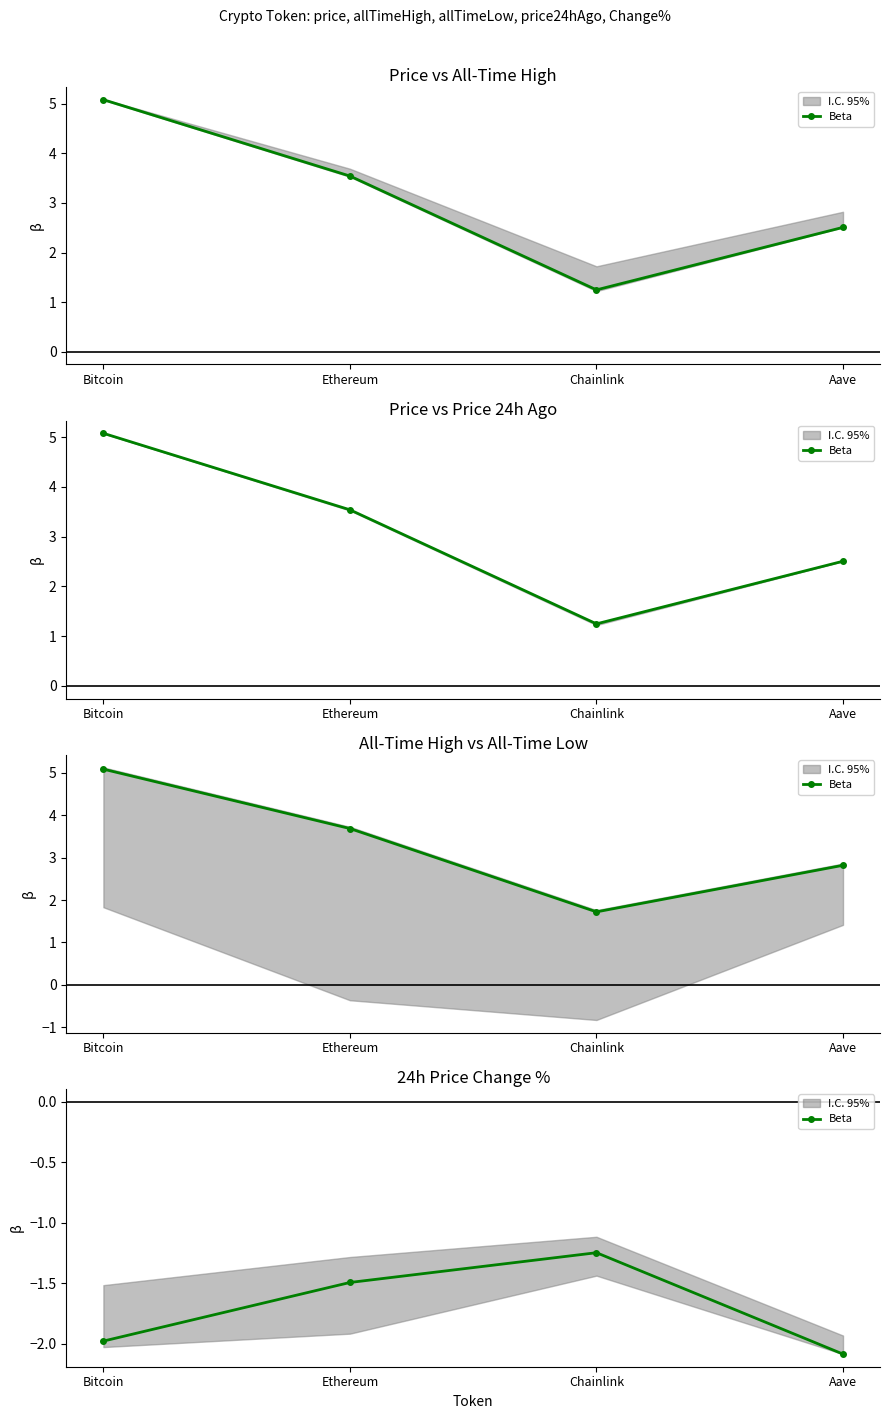

The chart shows a value of -0.7 at Chainlink. True or false?

False